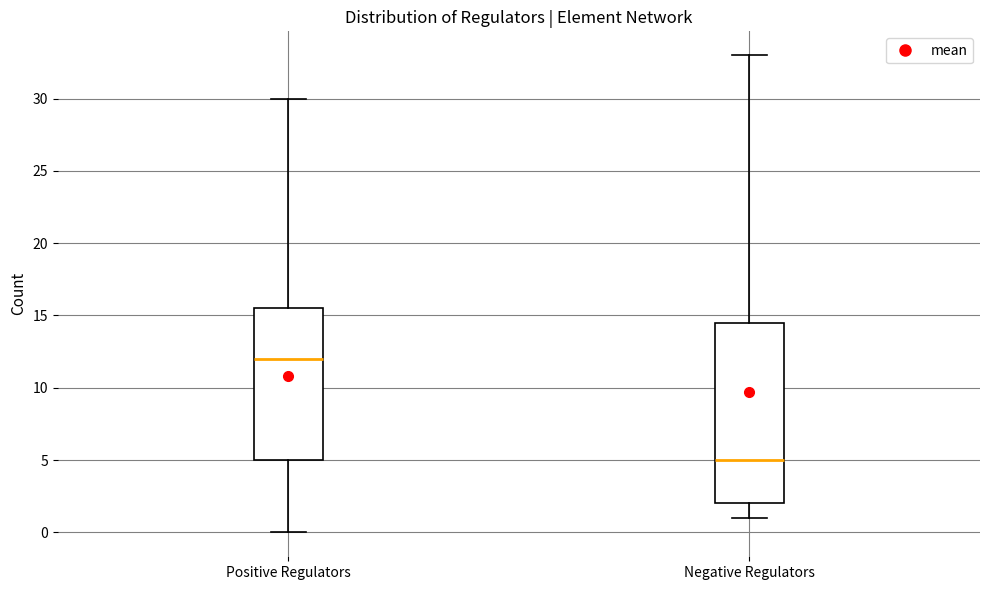

Reading left to right, read every box against the y-axis: the position of its median line, the range the box covers, and the ends of its whiskers. The values are not printed on the chart, so give them approximately, as read against the axis.

Positive Regulators: median 12.0, box 5.0 to 15.5, whiskers 0.0 to 30.0
Negative Regulators: median 5.0, box 2.0 to 14.5, whiskers 1.0 to 33.0